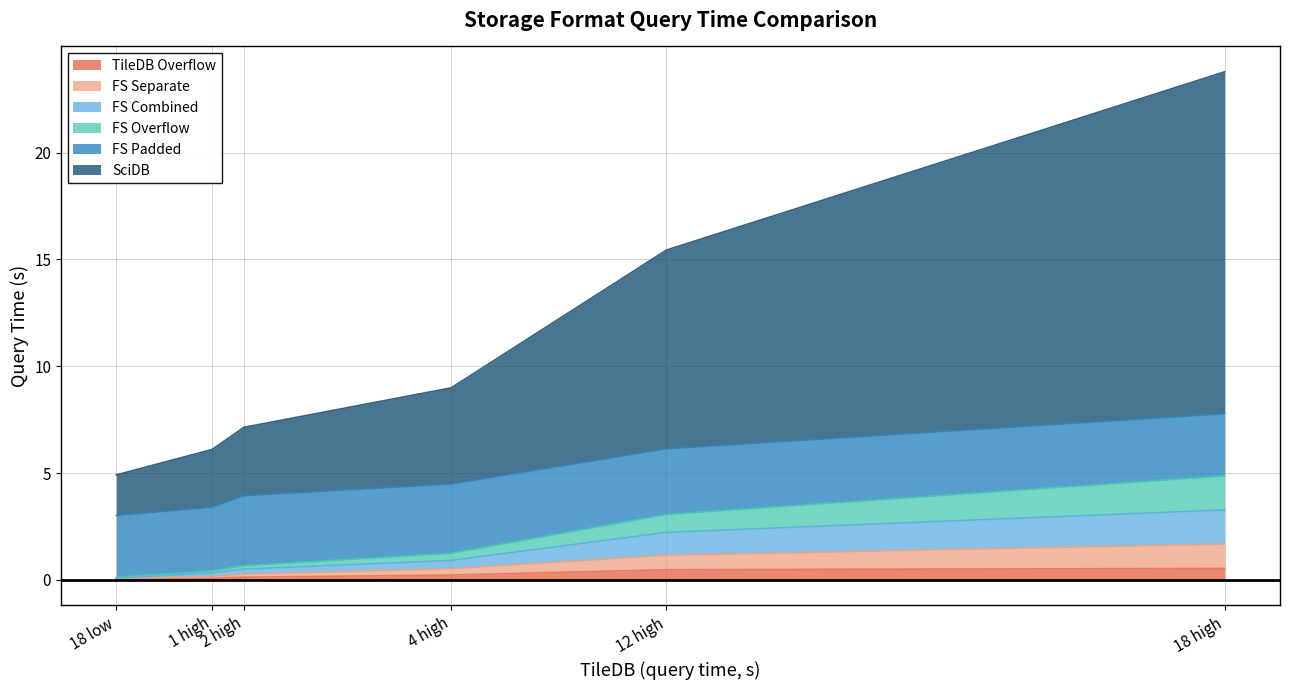

What are all the series names shown in the legend?

TileDB Overflow, FS Separate, FS Combined, FS Overflow, FS Padded, SciDB